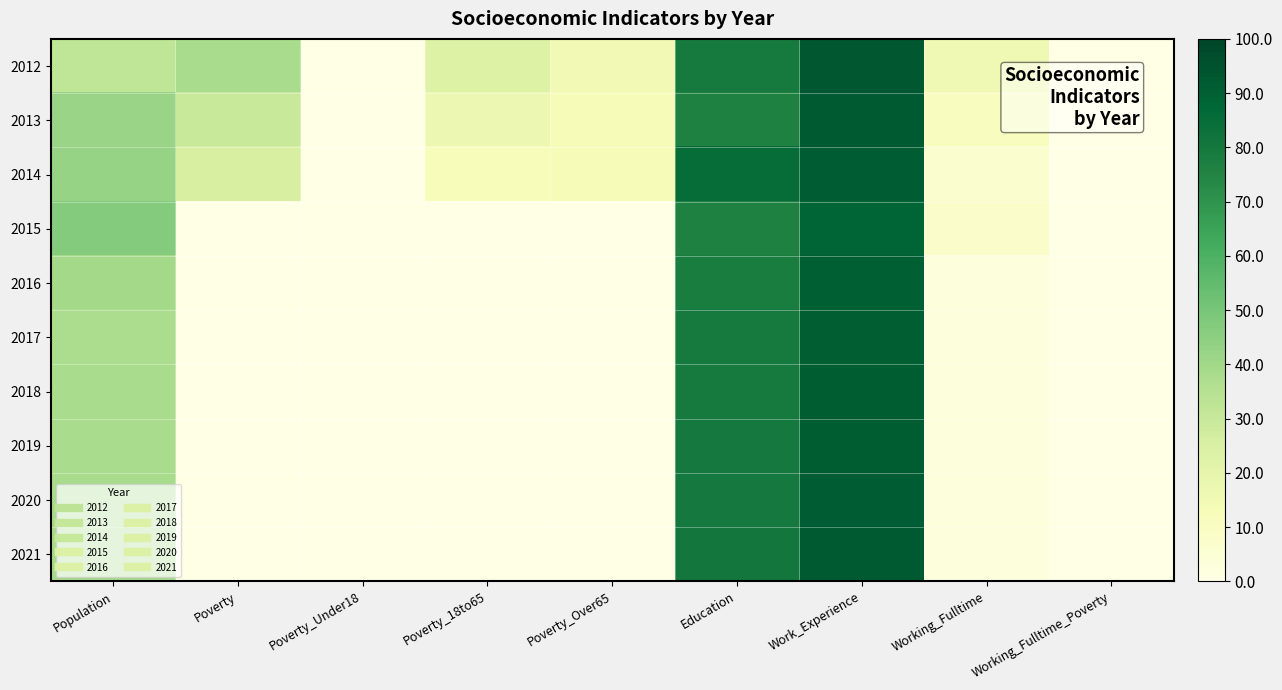

Which series has the largest range (max minus min)?

2012